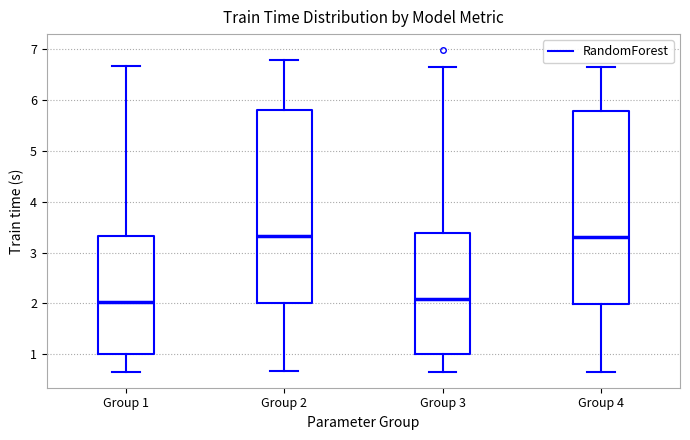

Reading left to right, transcribe this box plot: for each box, give where its median line is, the range the box spans, and where its two whiskers end, as read against the y-axis. The values are not printed on the chart, so give them approximately, as read against the axis.

Group 1: median 2.0, box 1.0 to 3.3, whiskers 0.7 to 6.7
Group 2: median 3.3, box 2.0 to 5.8, whiskers 0.7 to 6.8
Group 3: median 2.1, box 1.0 to 3.4, whiskers 0.7 to 6.7
Group 4: median 3.3, box 2.0 to 5.8, whiskers 0.7 to 6.6